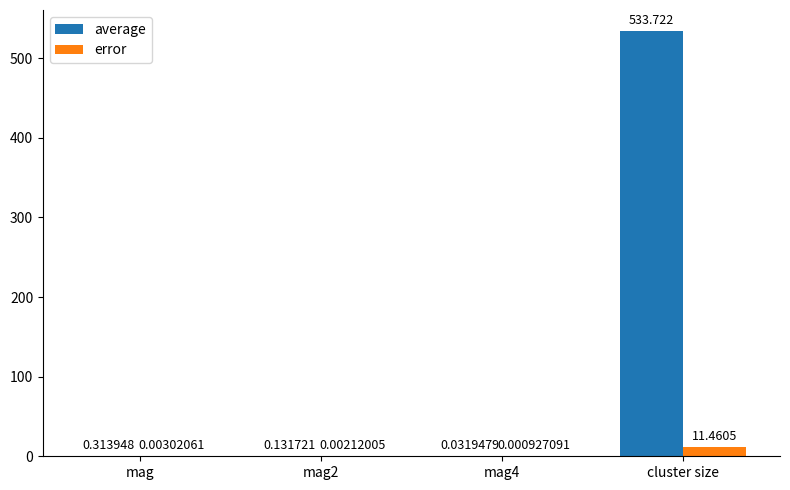

How many groups of bars are there?

4